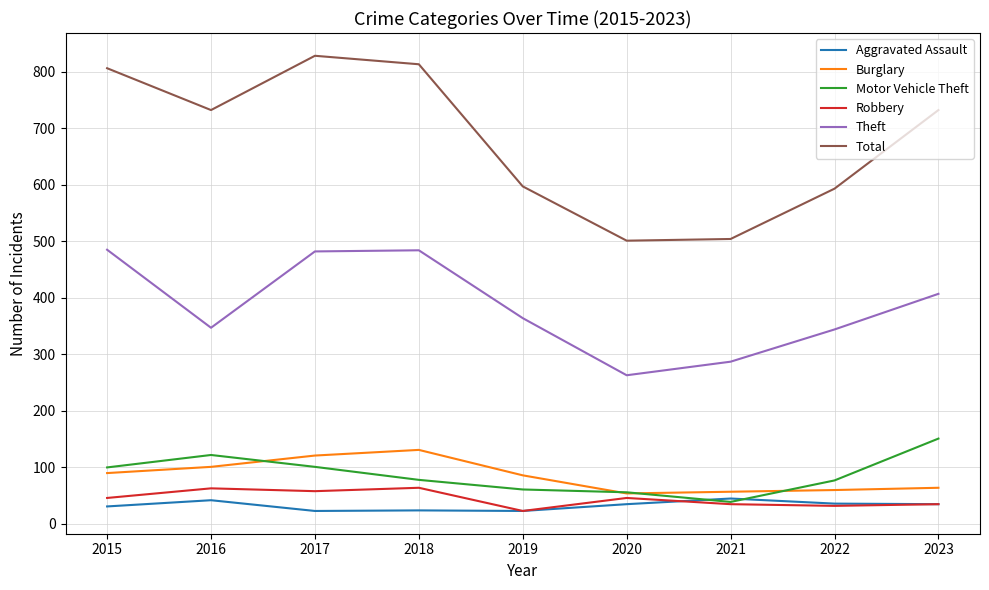

True or false: Burglary has a value of 33 at 2018.

False